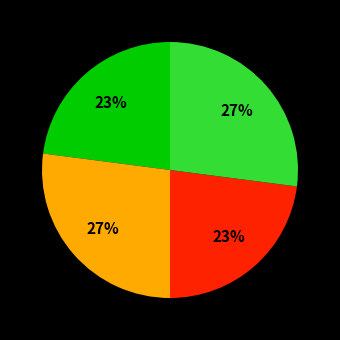

To the nearest percent, what is the average slice percentage?

25%